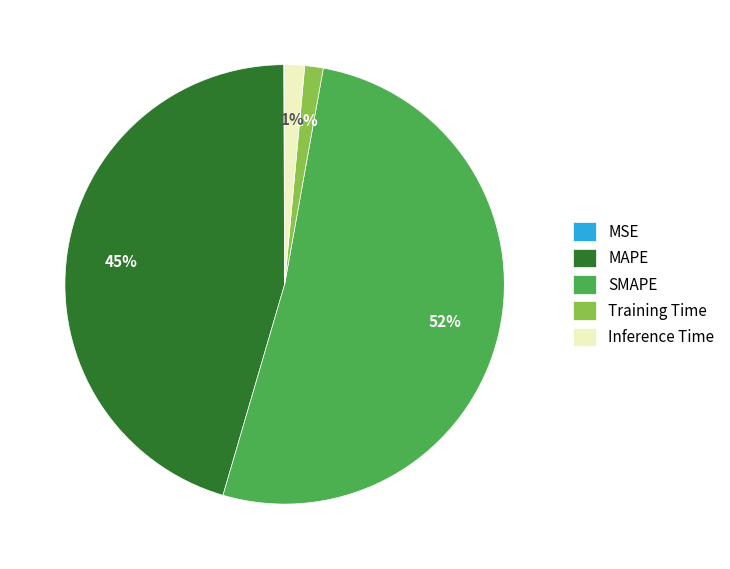

To the nearest percent, what percentage of the pie is Training Time?

1%